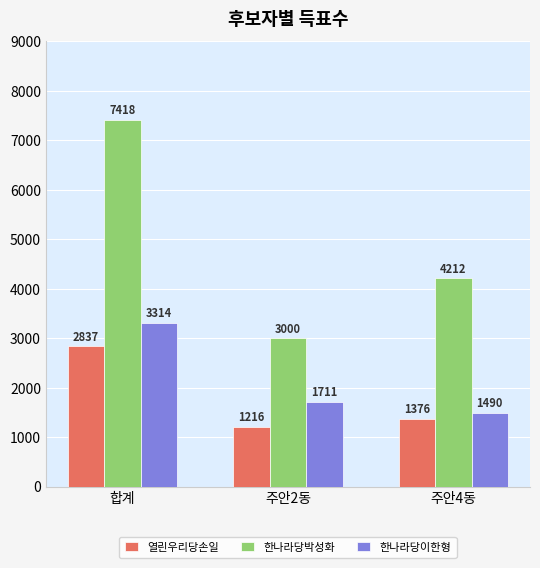

Read the 열린우리당손일 value at 주안2동.

1216